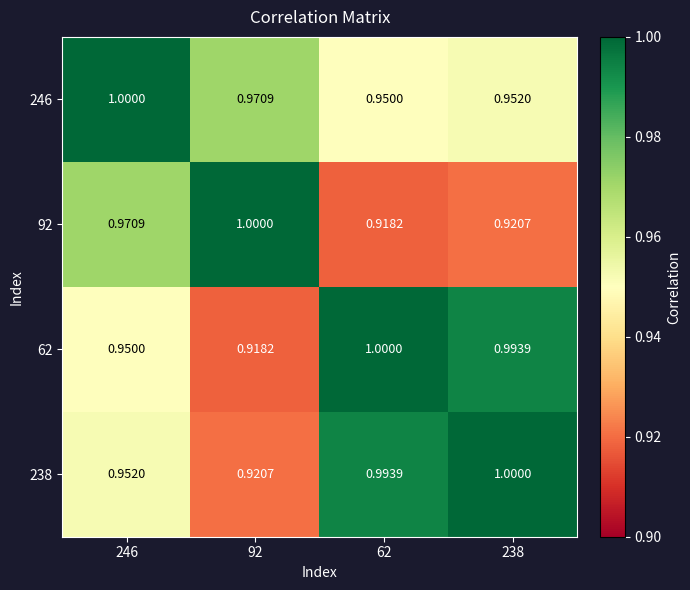

Is the value of 238 at 238 greater than the value of 246 at 92?

Yes